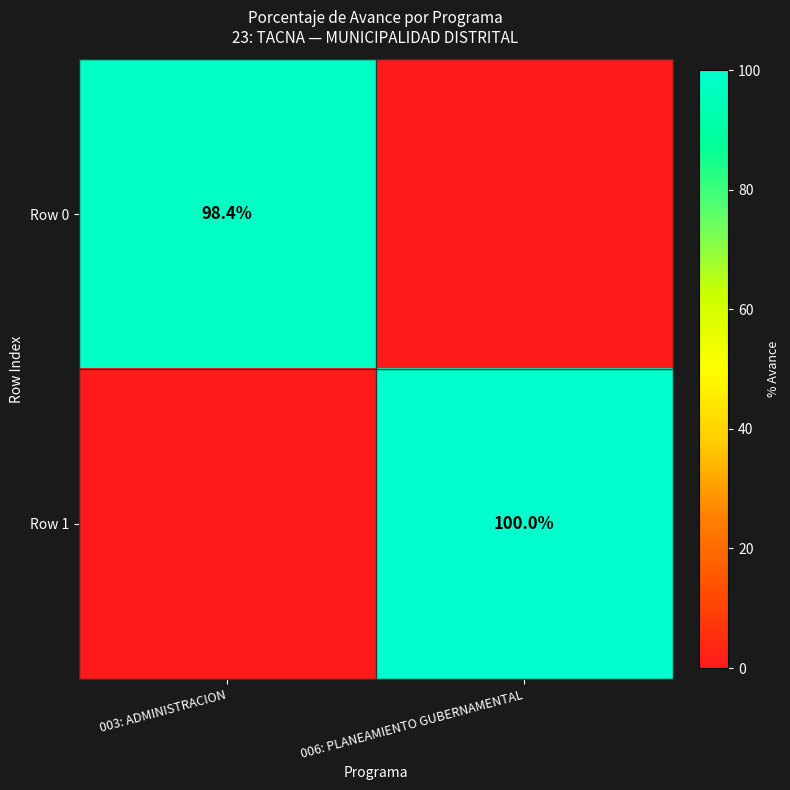

Is it true that Row 0 equals 68.3 at 003: ADMINISTRACION?

False